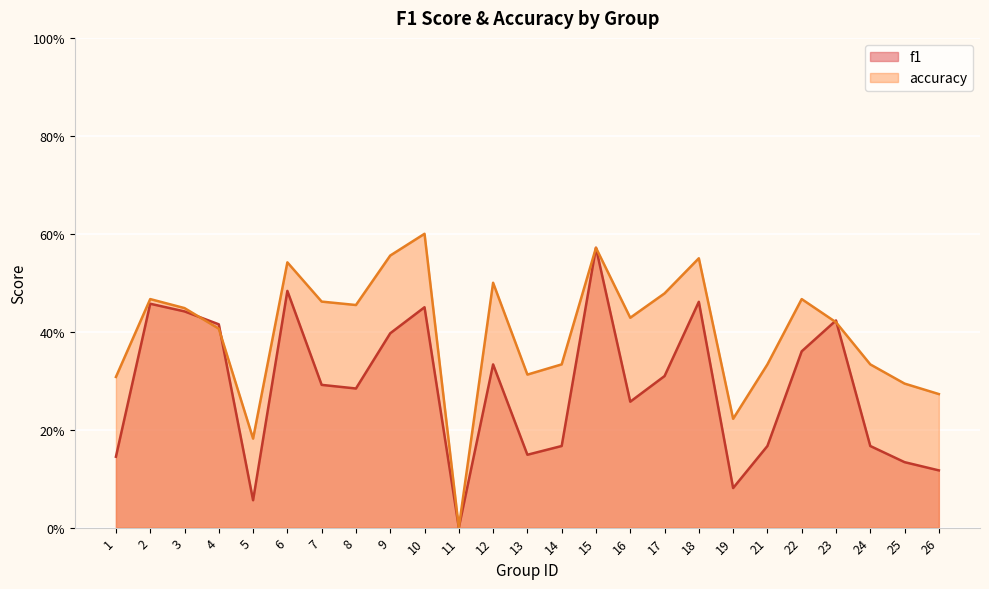

Which category has the lowest value in the f1 series?

11